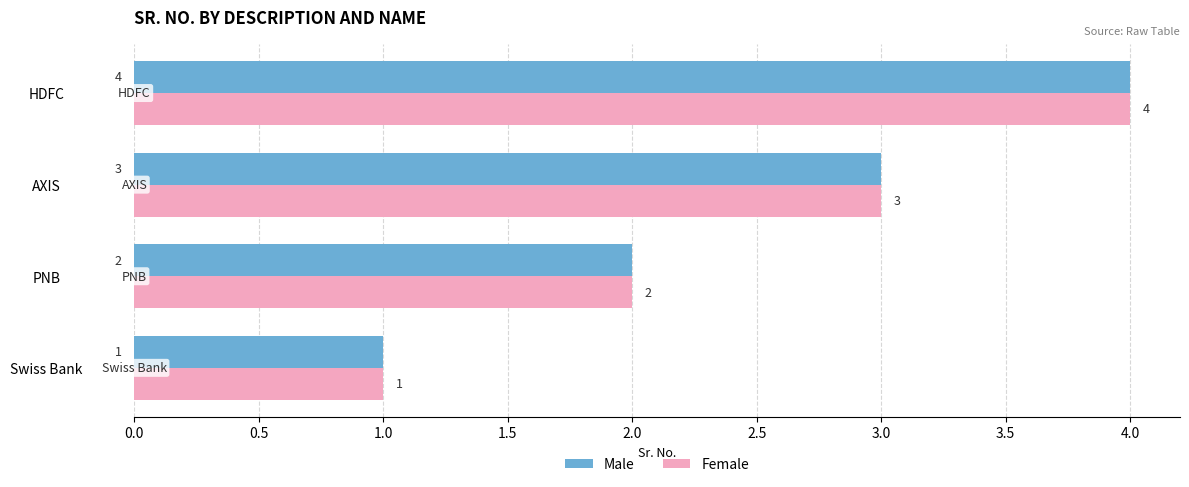

What value does the Male series have at HDFC?

4